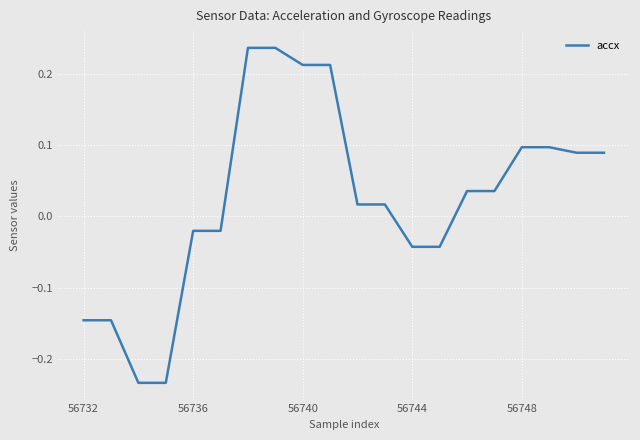

What is the difference between the maximum and minimum values?

0.5